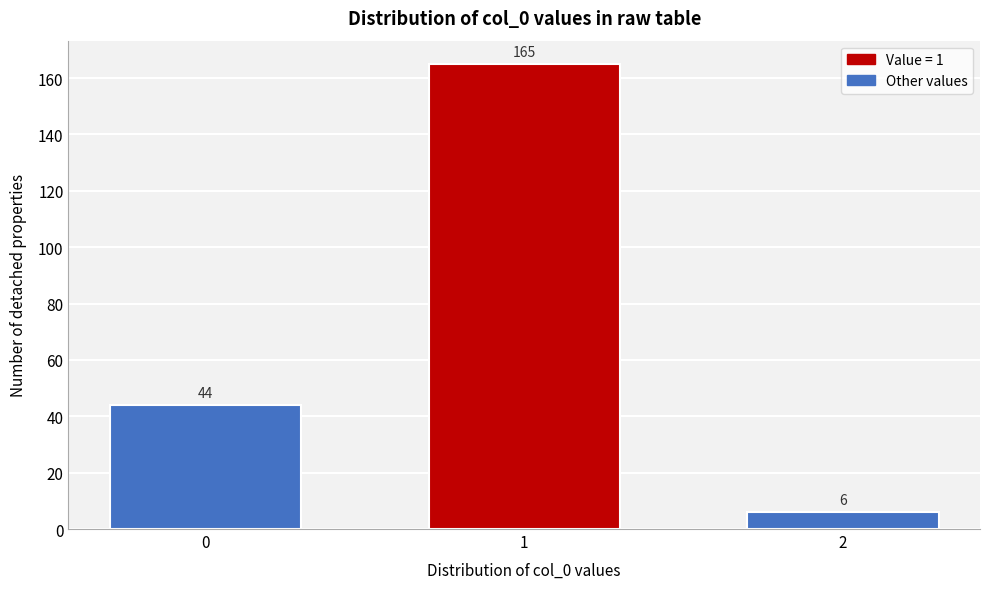

Reading left to right, list all the values displayed in this chart.

44	165	6